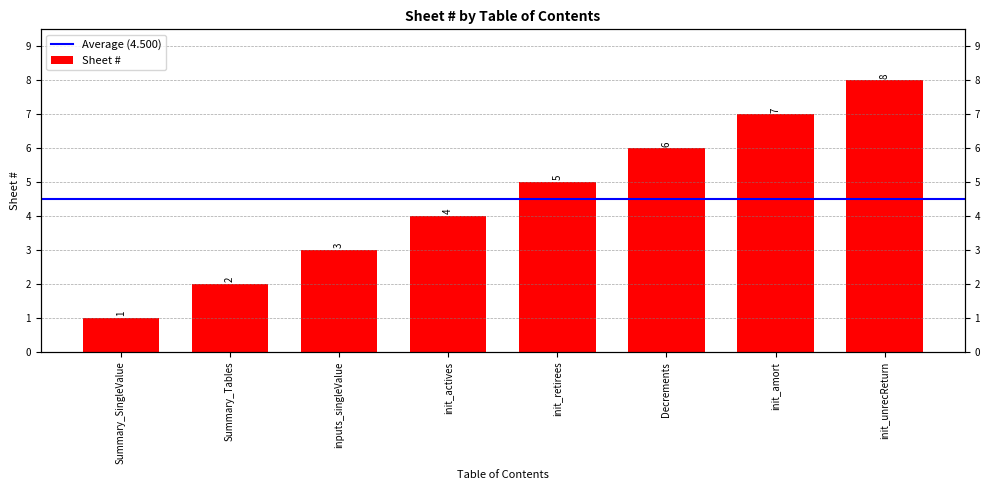

Reading right to left, list all the values displayed in this chart.

init_unrecReturn=8	init_amort=7	Decrements=6	init_retirees=5	init_actives=4	inputs_singleValue=3	Summary_Tables=2	Summary_SingleValue=1